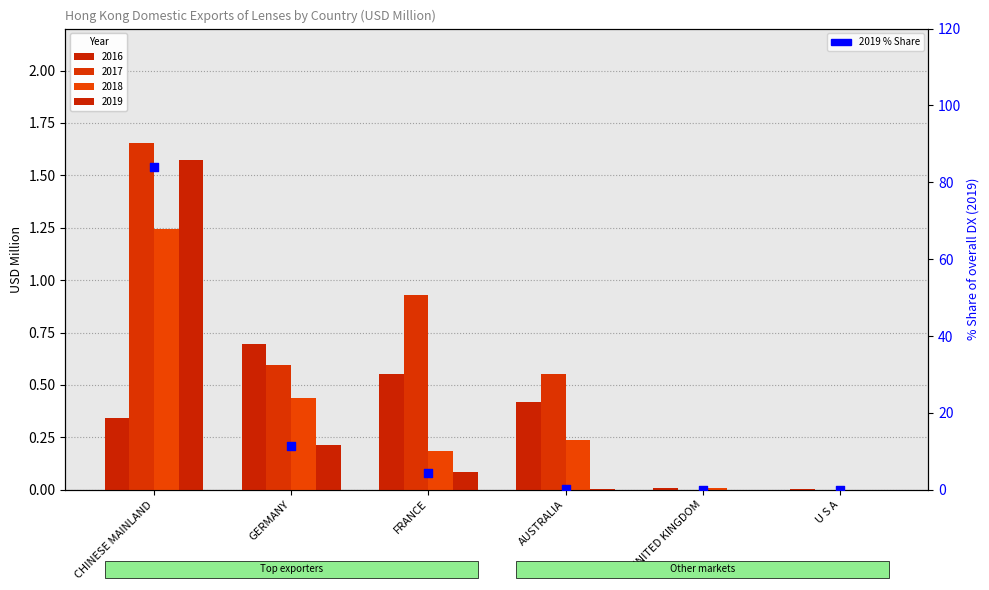

Between FRANCE and CHINESE MAINLAND, which is larger?

CHINESE MAINLAND